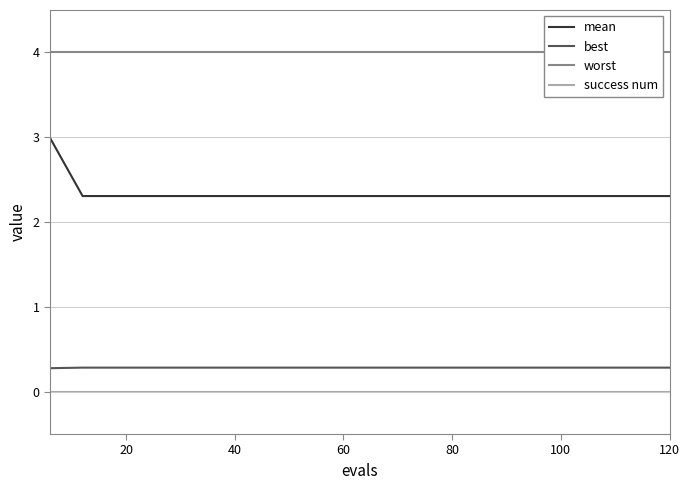

True or false: best and mean intersect in this chart.

False